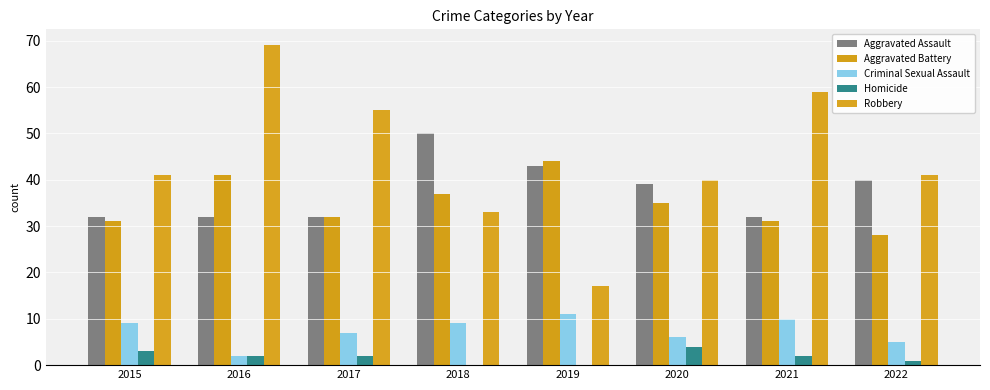

Rank the series at 2021 from highest to lowest value.

Robbery, Aggravated Assault, Aggravated Battery, Criminal Sexual Assault, Homicide